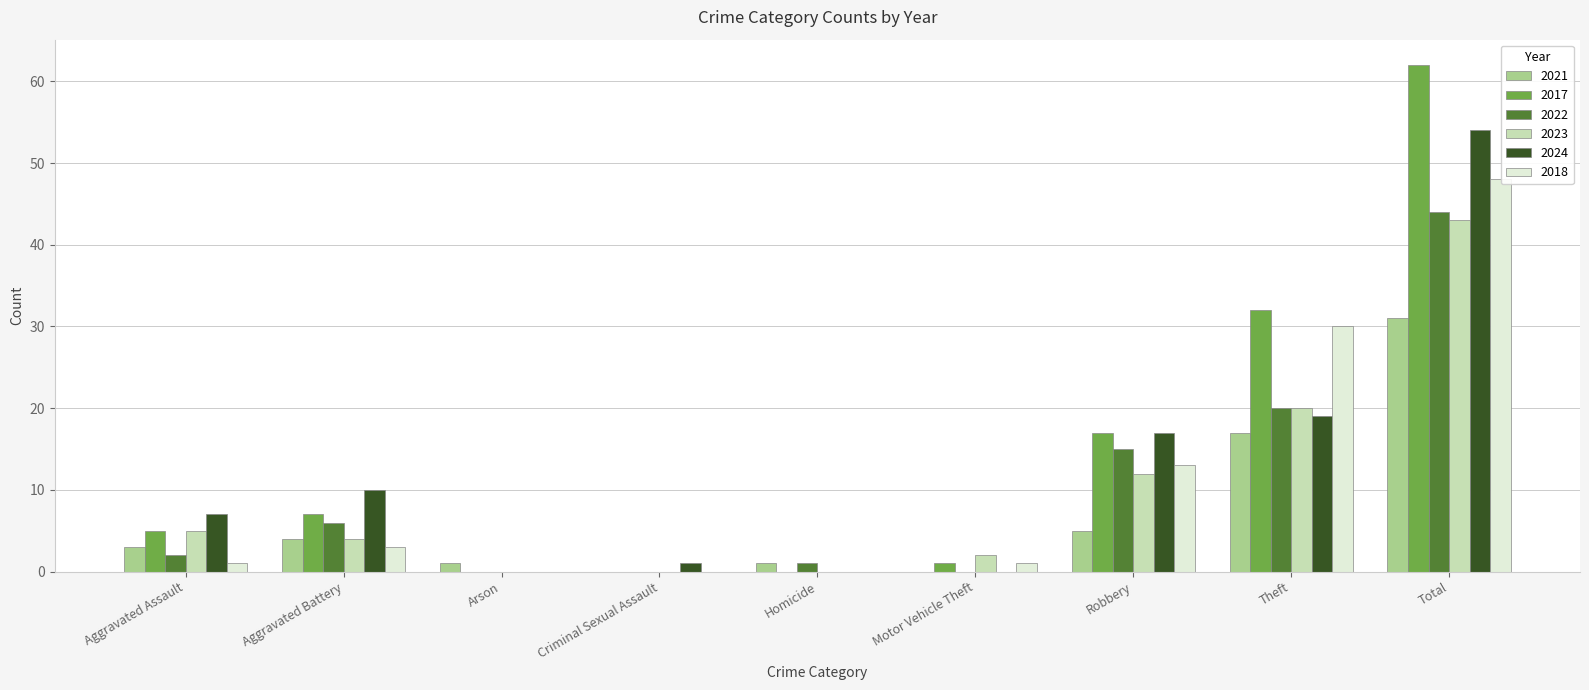

Is the value of 2022 at Robbery greater than the value of 2017 at Aggravated Battery?

Yes